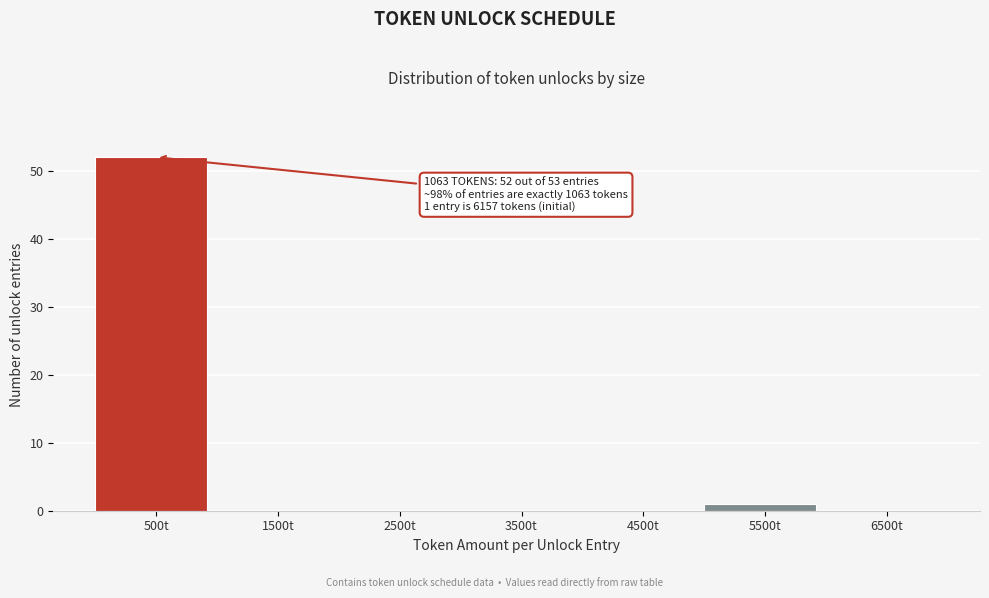

Reading right to left, extract all data points from this chart.

6500t=0	5500t=1	4500t=0	3500t=0	2500t=0	1500t=0	500t=52